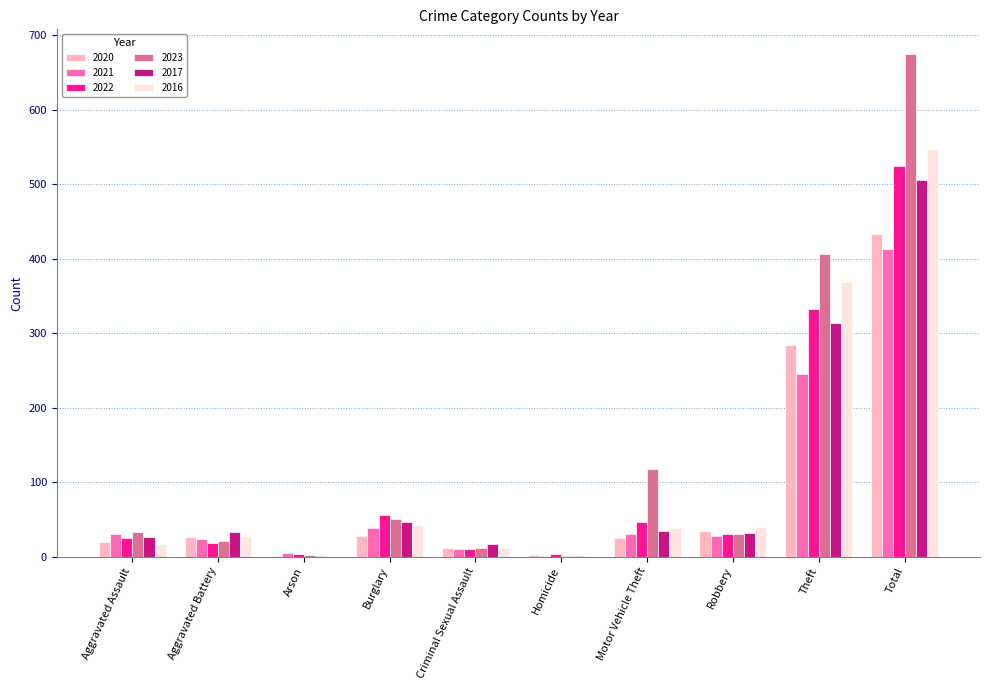

At which category is the sum across all series the highest?

Total